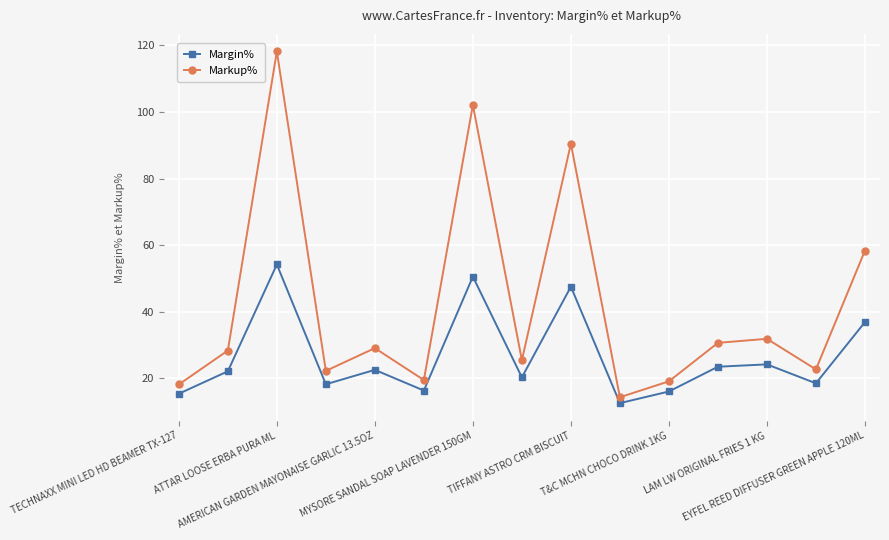

What is the sum of all Markup% values?

630.0